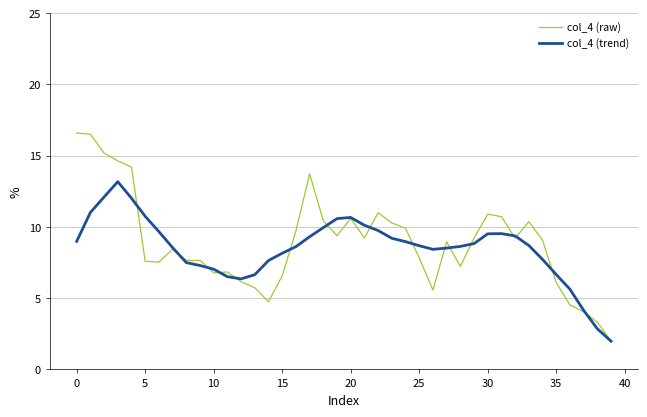

What is the average value of the col_4 (trend) series?

8.5